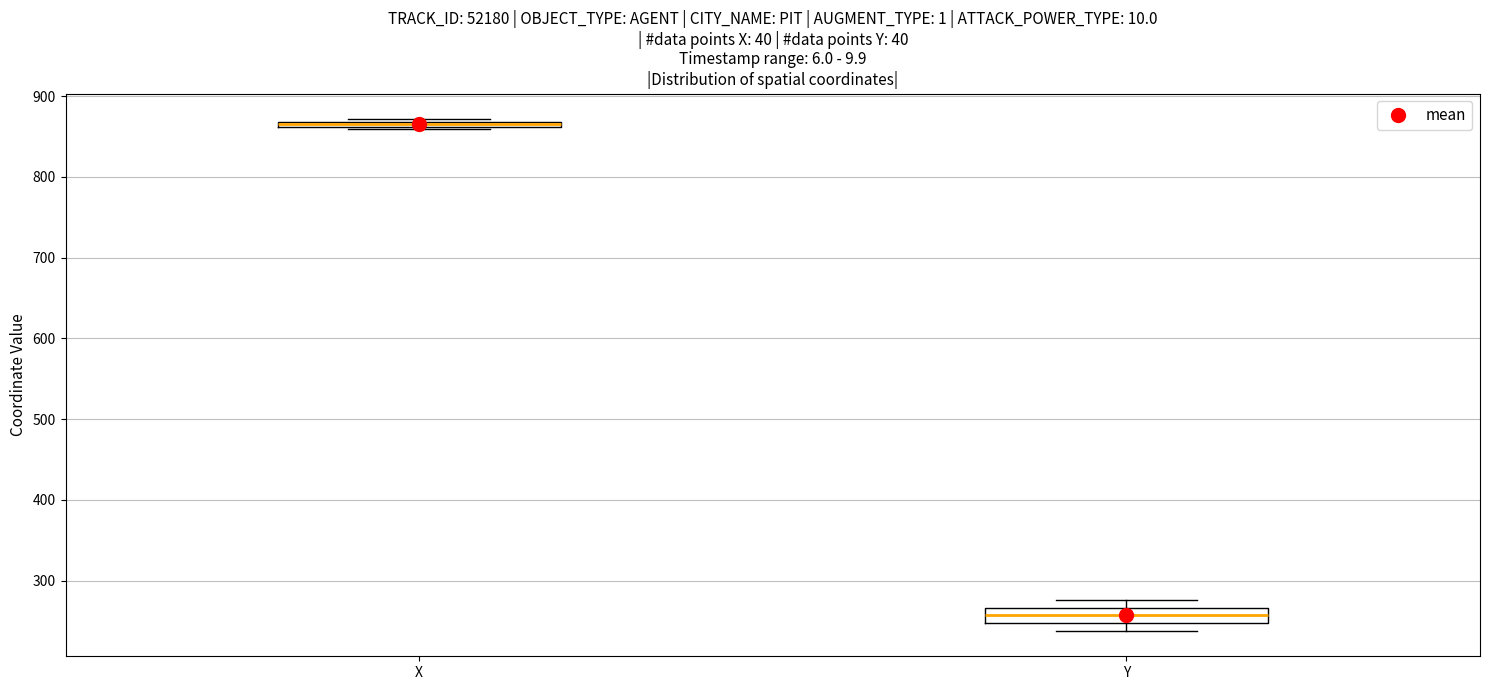

Which box has the lowest median line?

Y